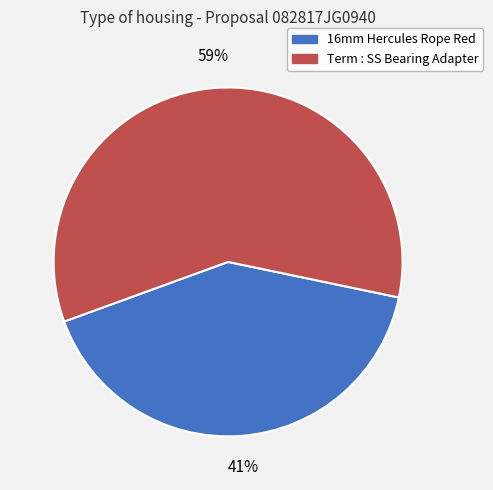

Is there a majority slice in this chart?

Yes